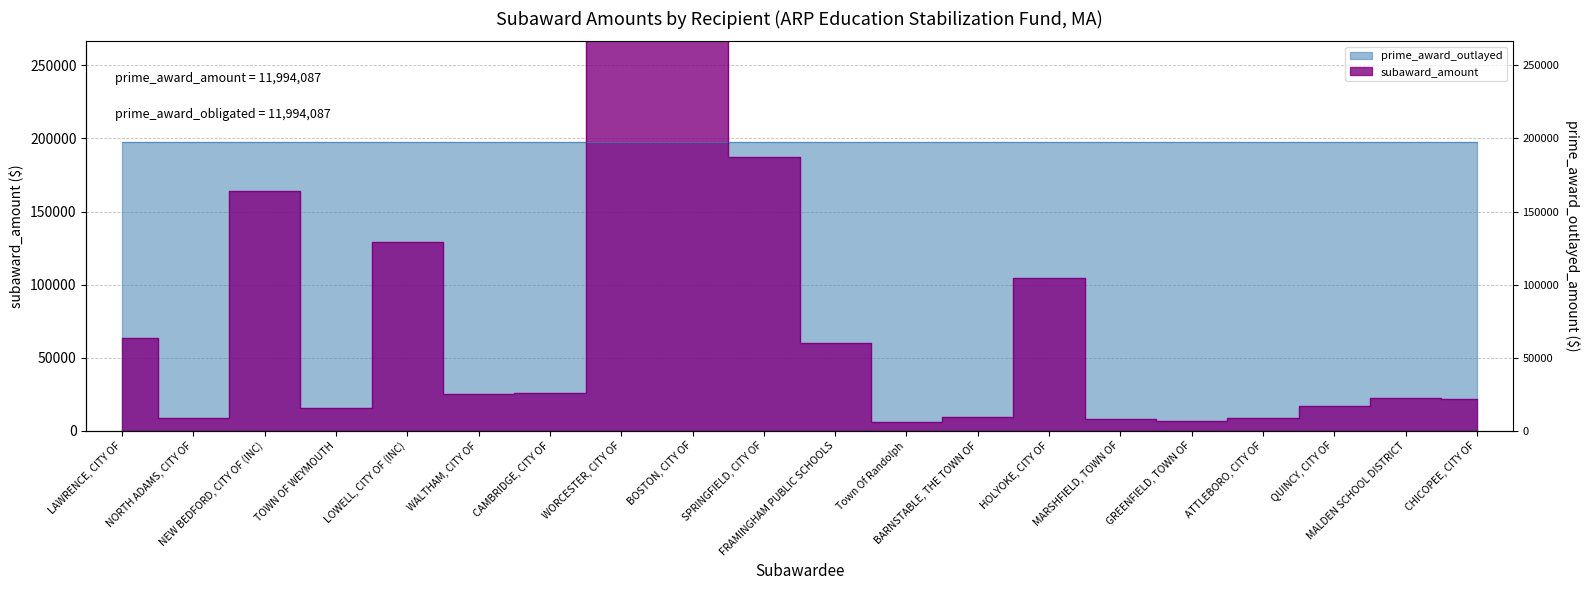

True or false: the data shows 8171 at WALTHAM, CITY OF.

False